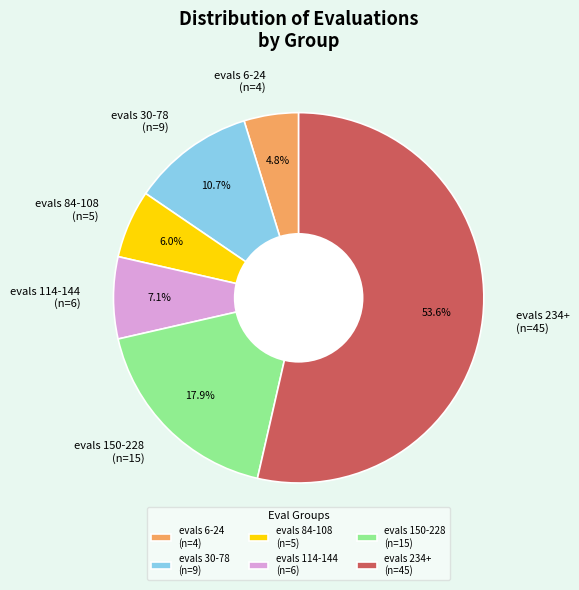

How many slices are in this pie chart?

6